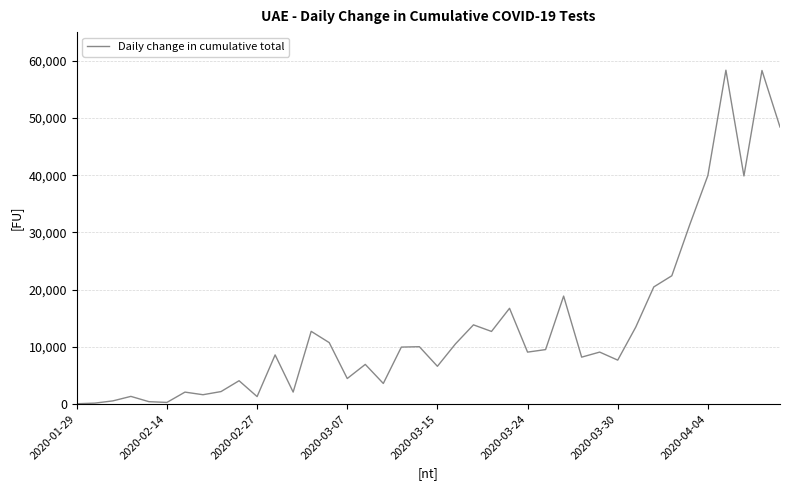

What is the difference between the maximum and minimum values?

58273